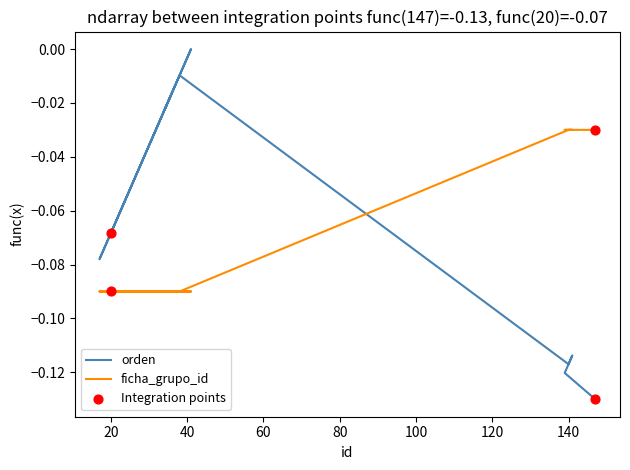

Which series contains the highest Y value?

orden